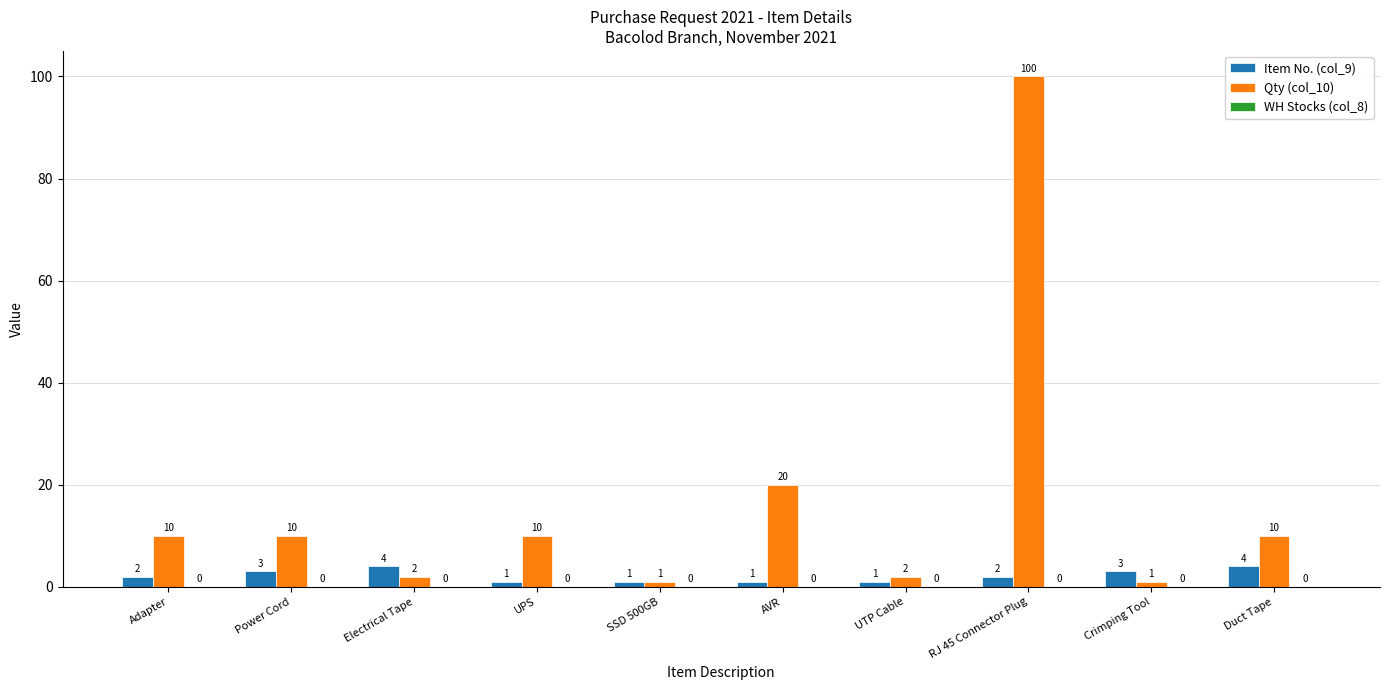

Does the chart contain stacked bars?

No